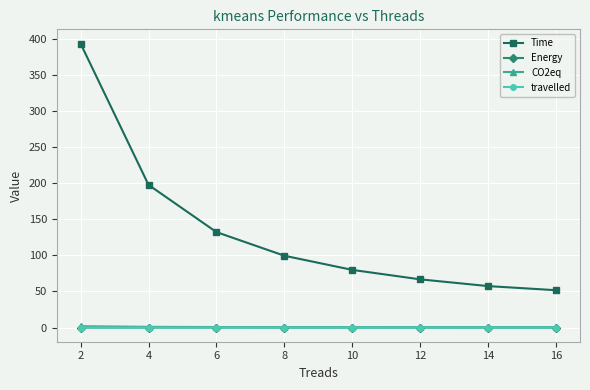

Does the chart display data point markers on the line(s)?

Yes